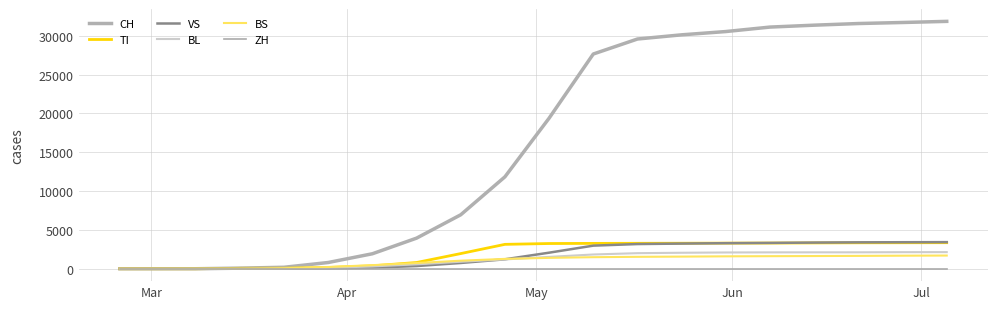

How many lines are shown in the chart?

6